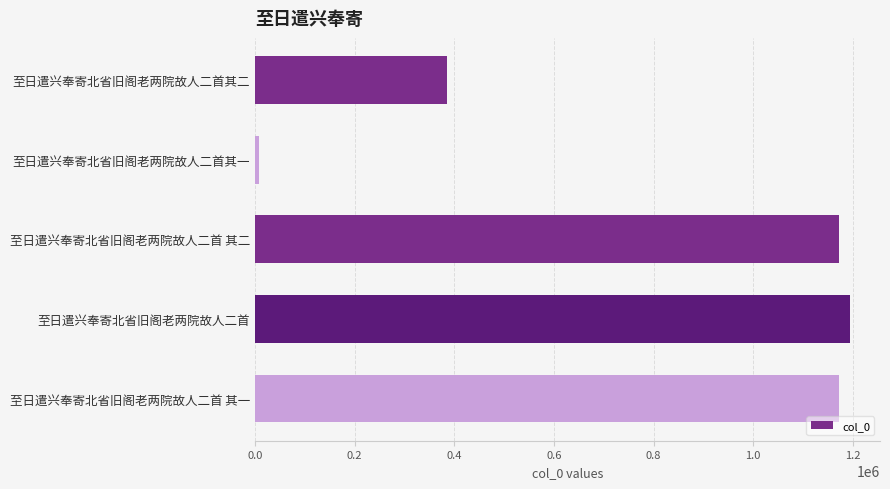

What is the label of the 4th bar from the bottom?

至日遣兴奉寄北省旧阁老两院故人二首其一